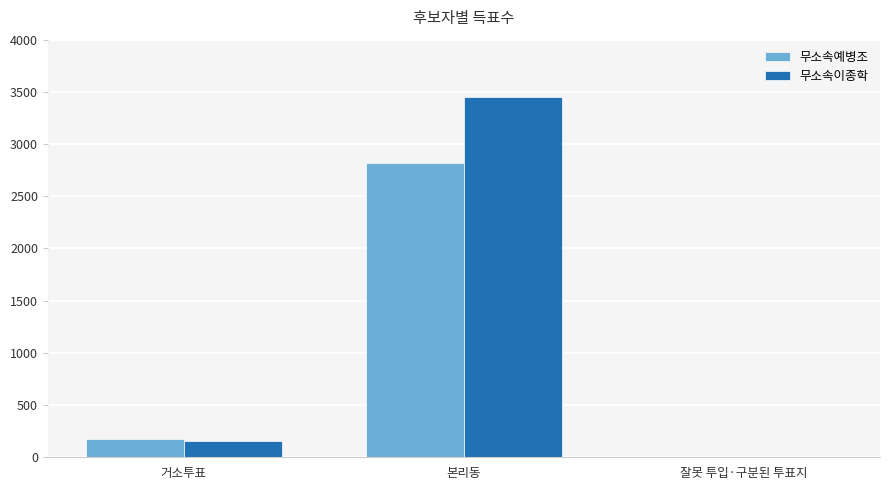

Does the chart contain stacked bars?

No